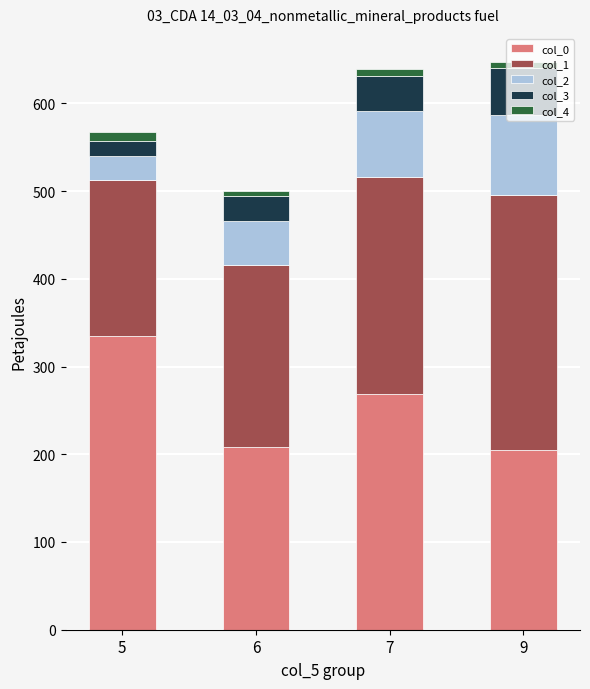

What is the minimum value for col_0?

204.7